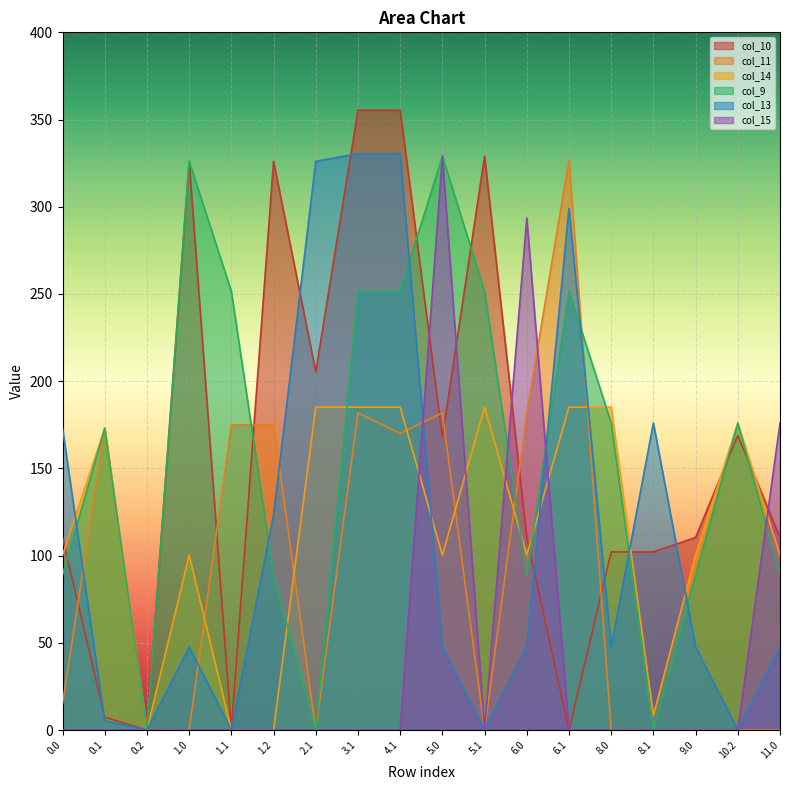

Does the chart display data point markers on the line(s)?

No